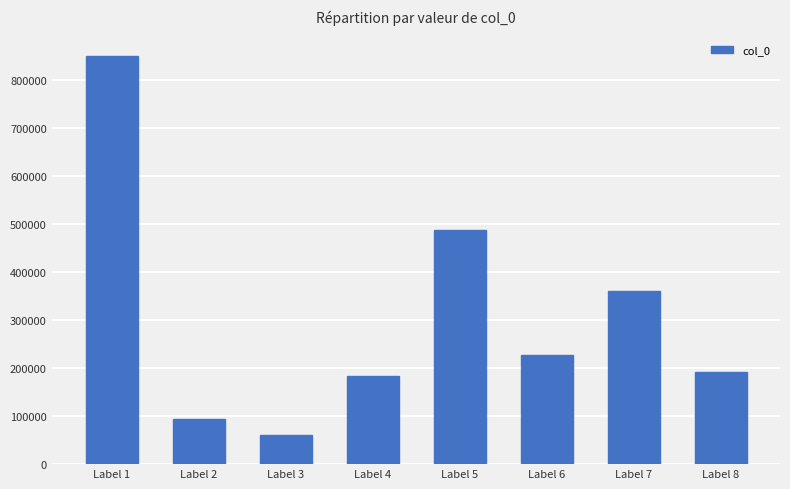

What is the average value?

306935